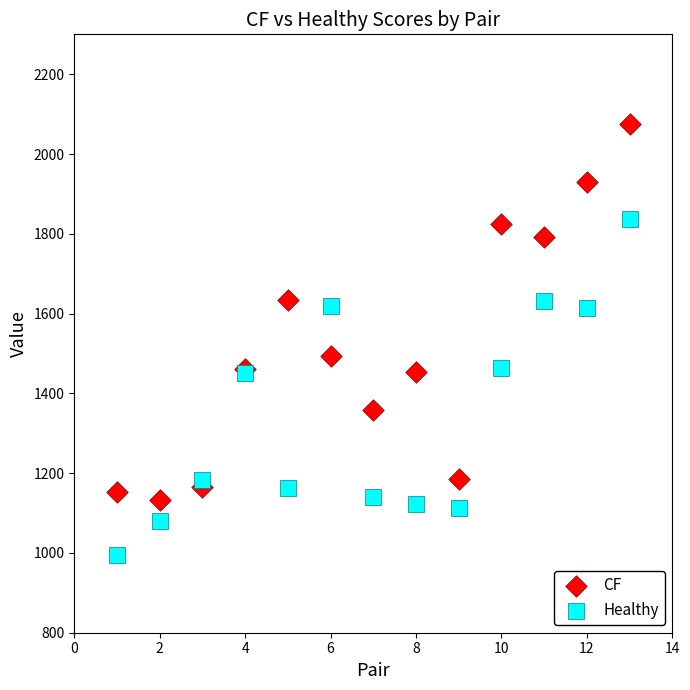

Which series contains the lowest Y value?

Healthy